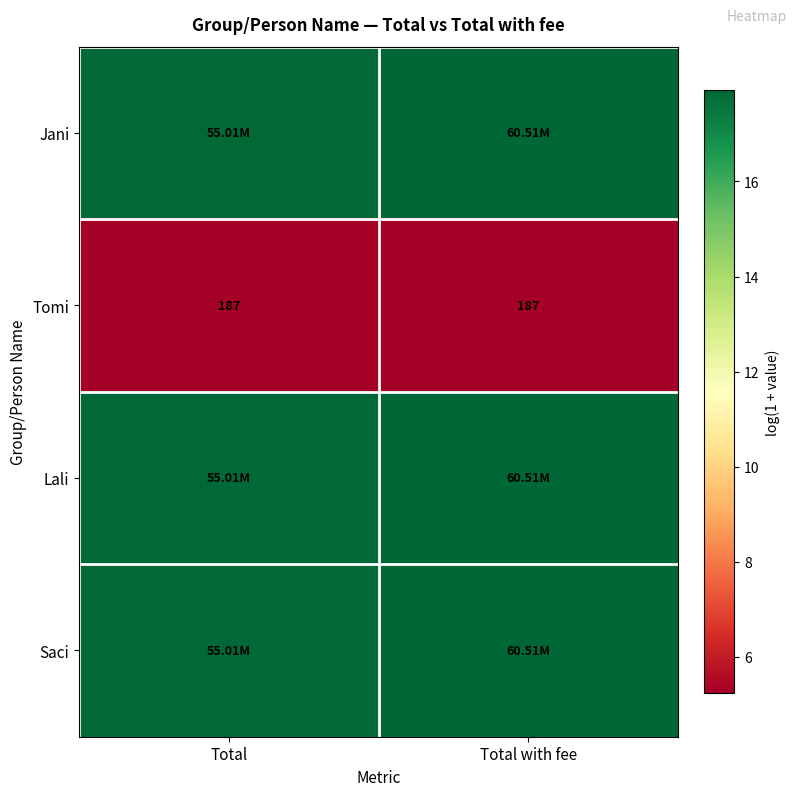

How many Lali values are between 17 and 18?

2